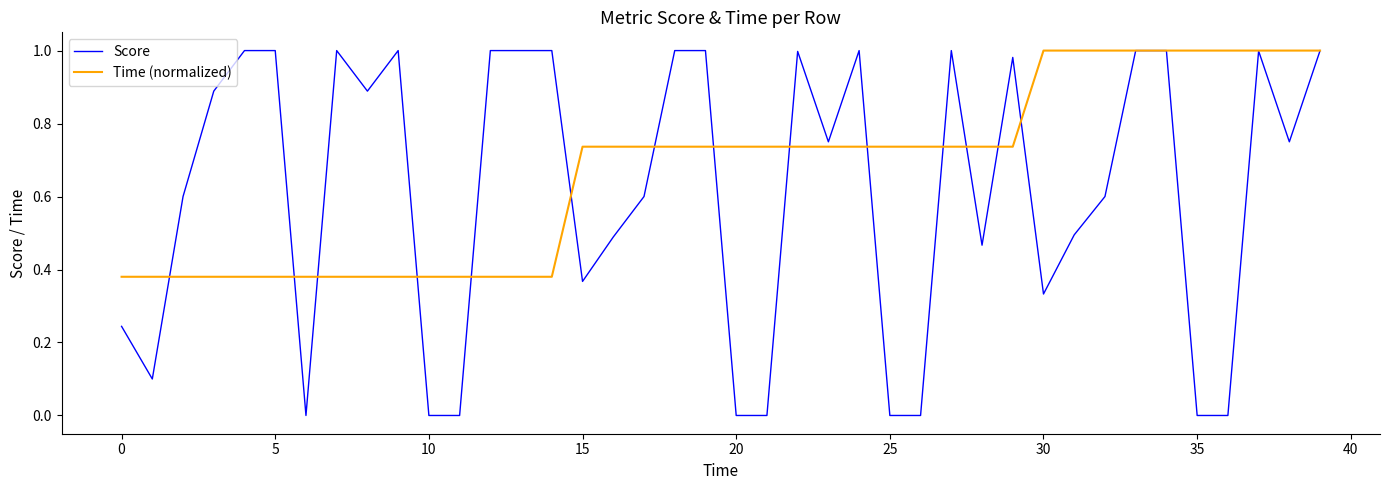

Which series has the largest total across all categories?

Time (normalized)